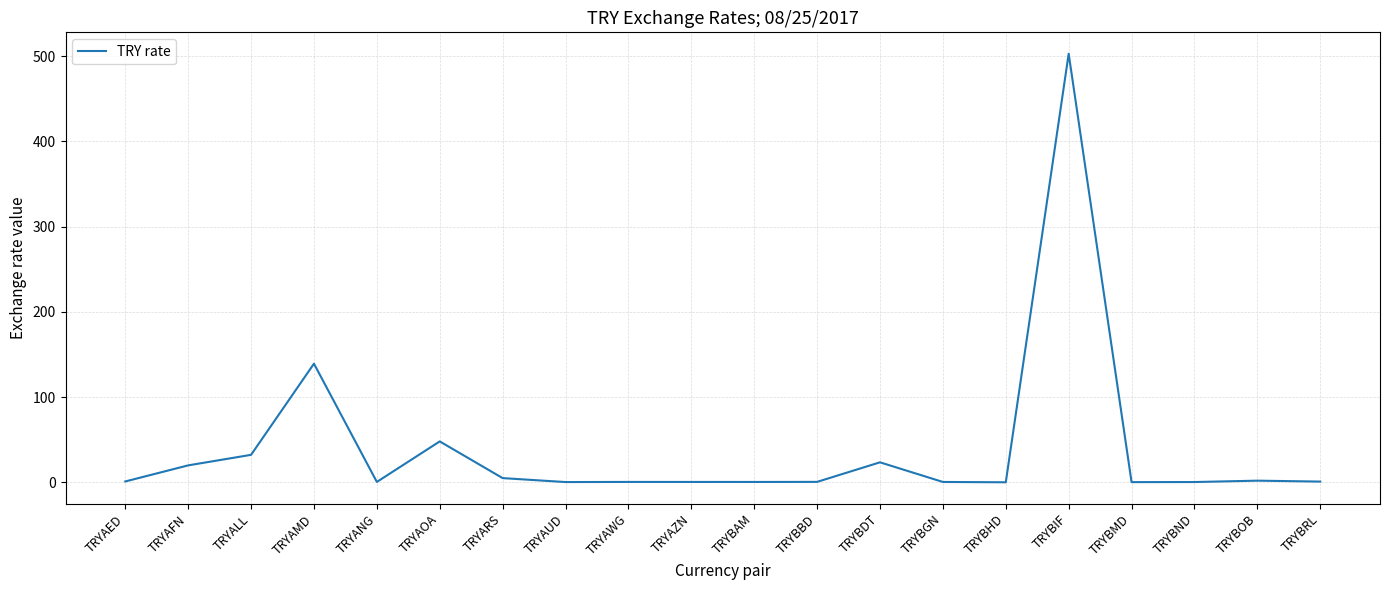

Where is the data nearest to the value 251?

TRYAMD